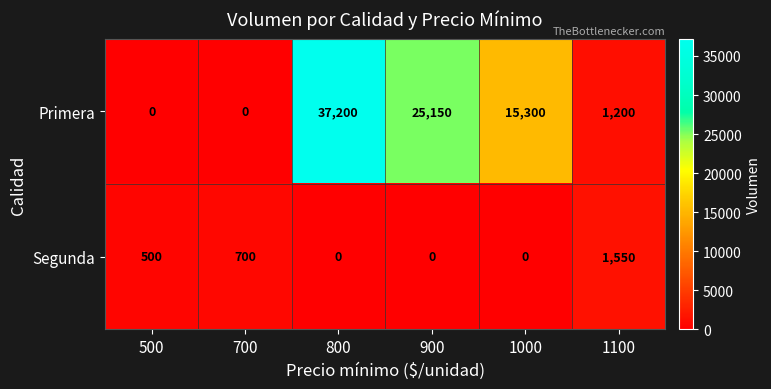

What is the difference between the highest and lowest values at 900?

25150